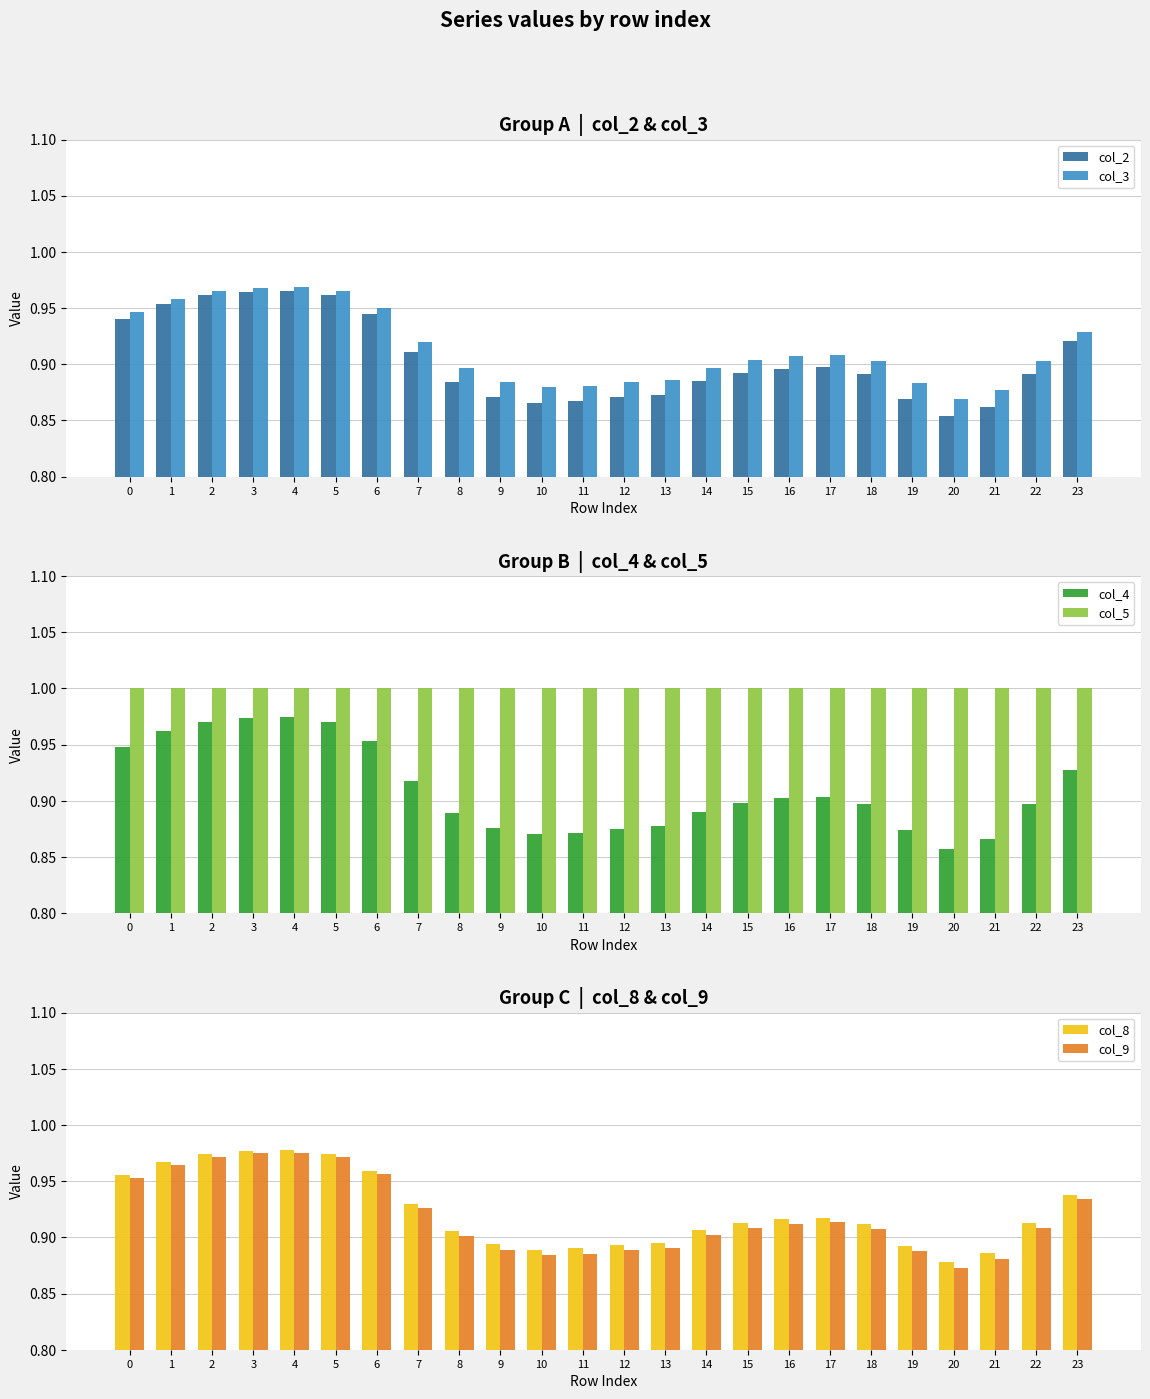

At which label is col_9 closest to 0?

20